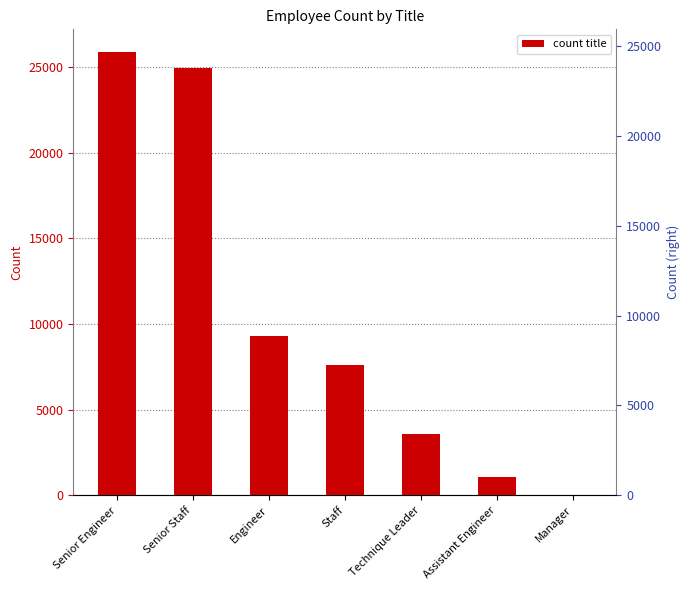

What is the difference between the values at Senior Engineer and Senior Staff?

990